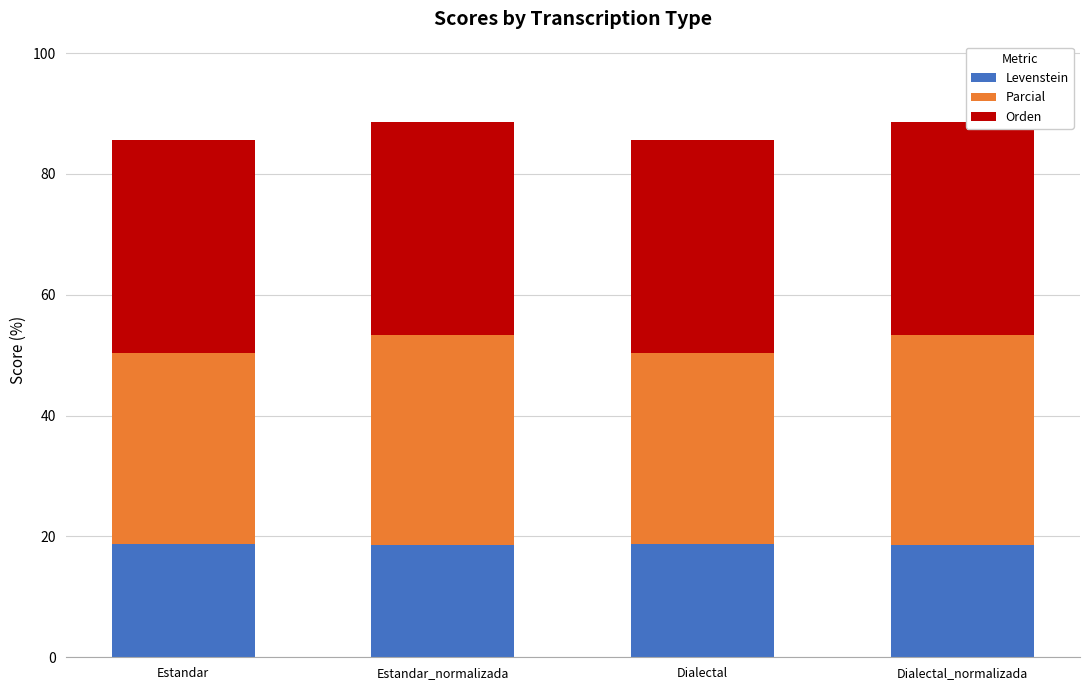

How many categories are shown in the chart?

4